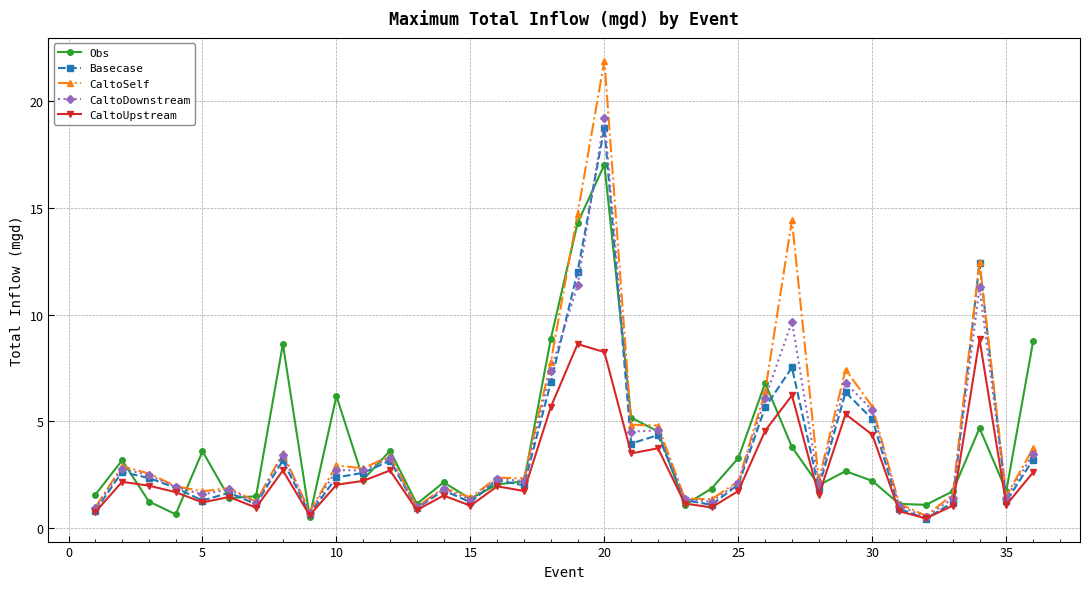

What is the sum of all CaltoDownstream values?

135.4